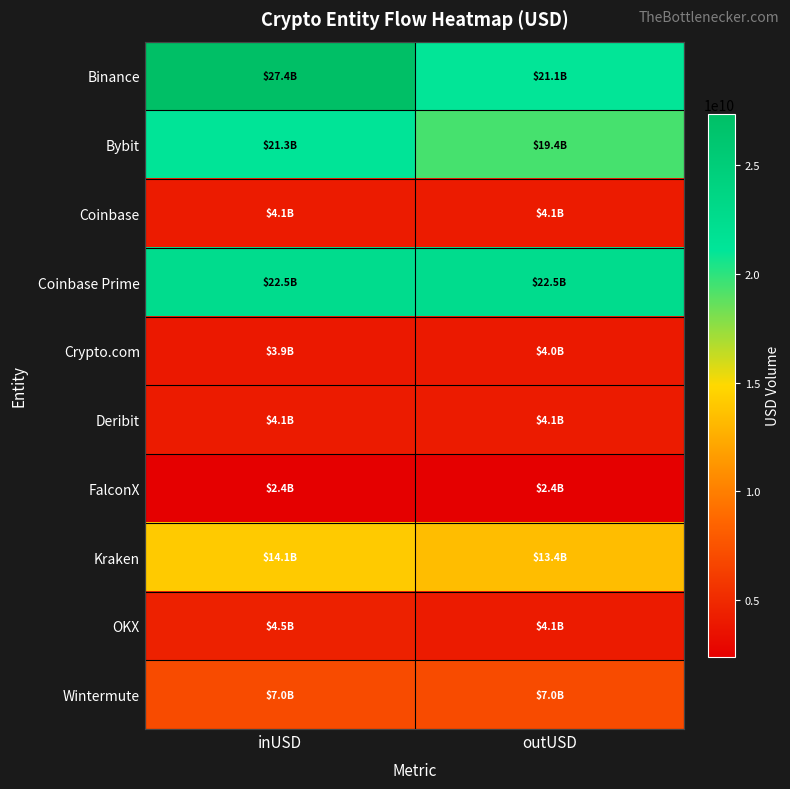

What is the difference between the highest and lowest values at inUSD?

24975657765.8